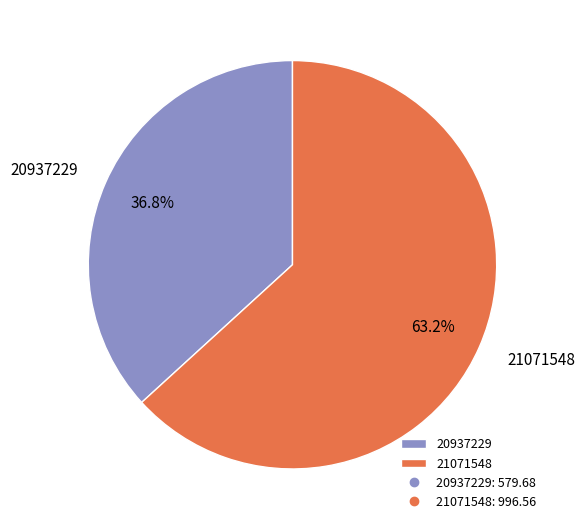

Between 20937229 and 21071548, which is larger?

21071548